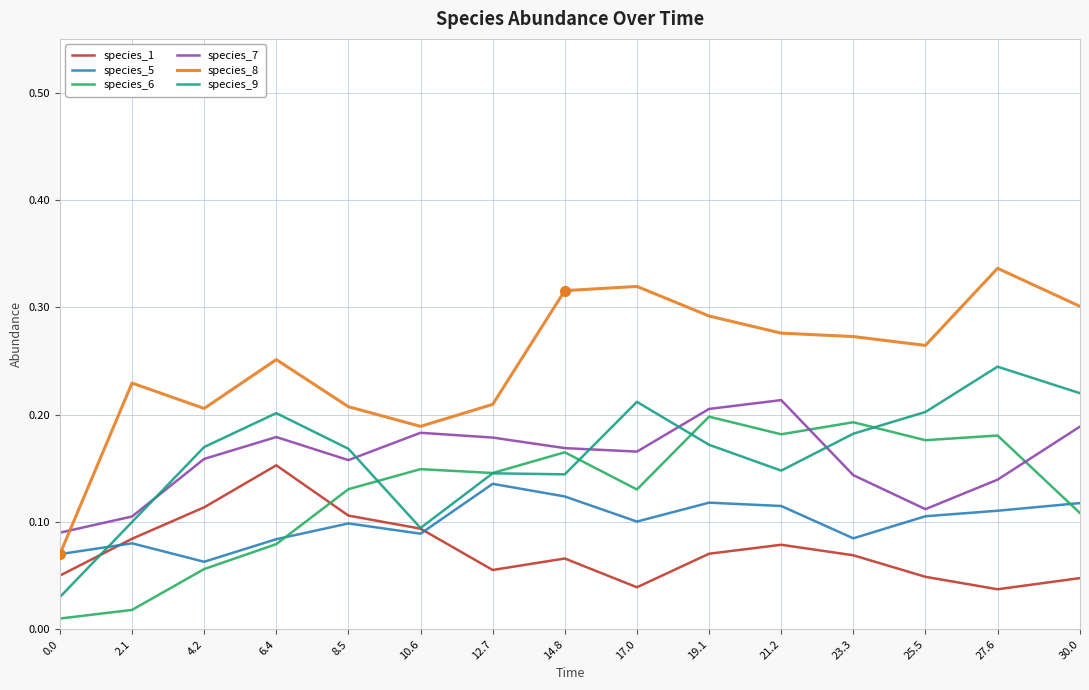

What position from the right is 23.3?

4